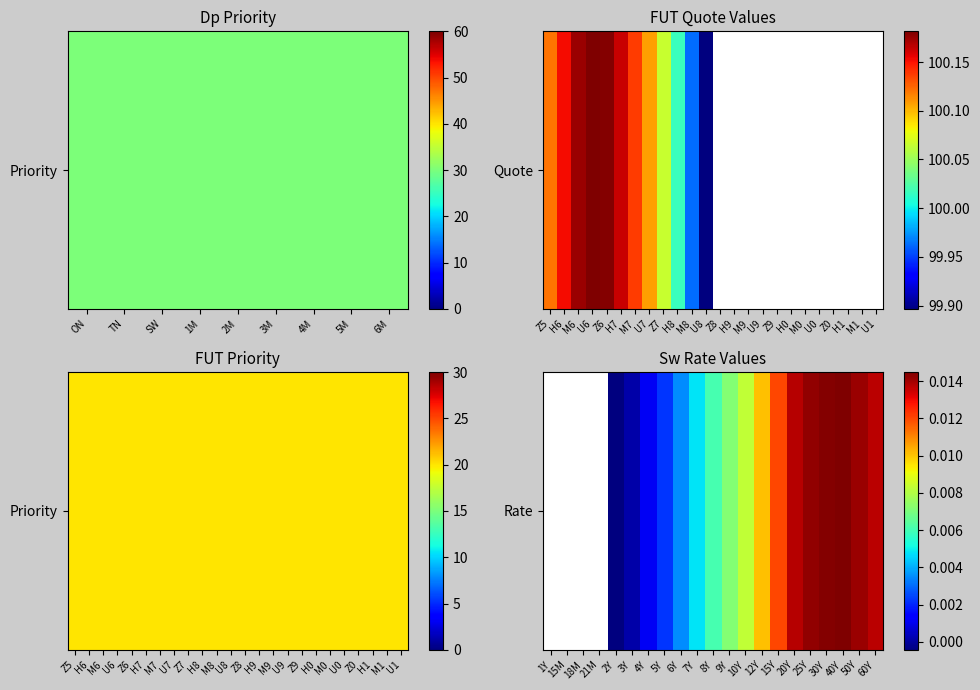

How many data points are above 0?

16